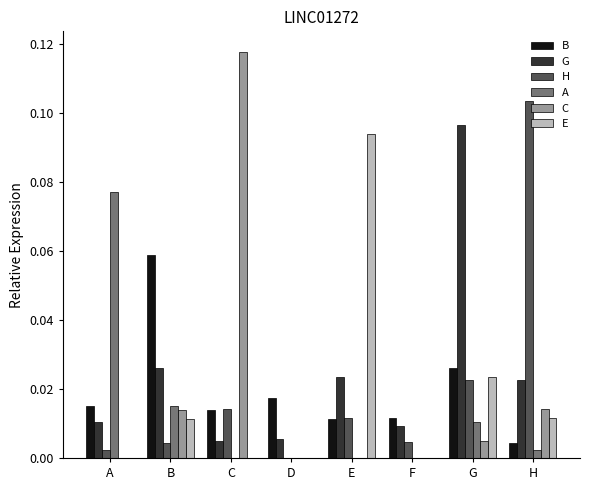

Which category has the highest value across all series?

C